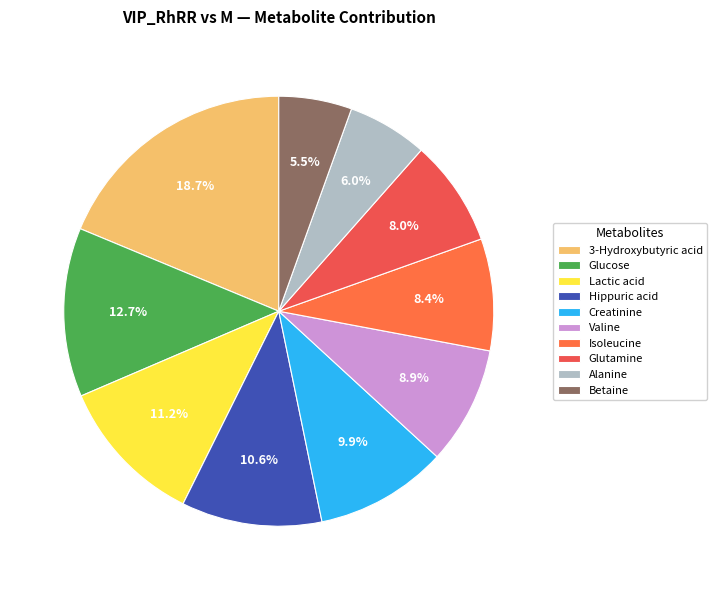

The 3-Hydroxybutyric acid slice represents 19% of the pie. True or false?

True